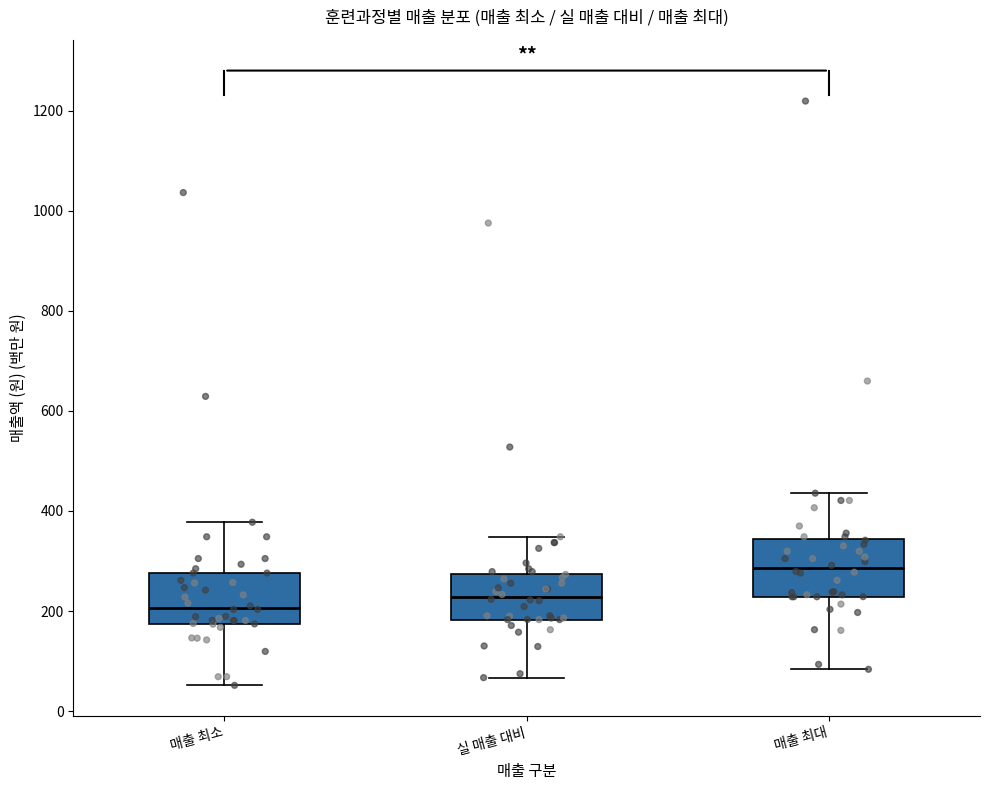

Reading left to right, transcribe this box plot: for each box, give where its median line is, the range the box spans, and where its two whiskers end, as read against the y-axis. The values are not printed on the chart, so give them approximately, as read against the axis.

매출 최소: median 200, box 180 to 280, whiskers 60 to 380
실 매출 대비: median 220, box 180 to 280, whiskers 60 to 340
매출 최대: median 280, box 220 to 340, whiskers 80 to 440